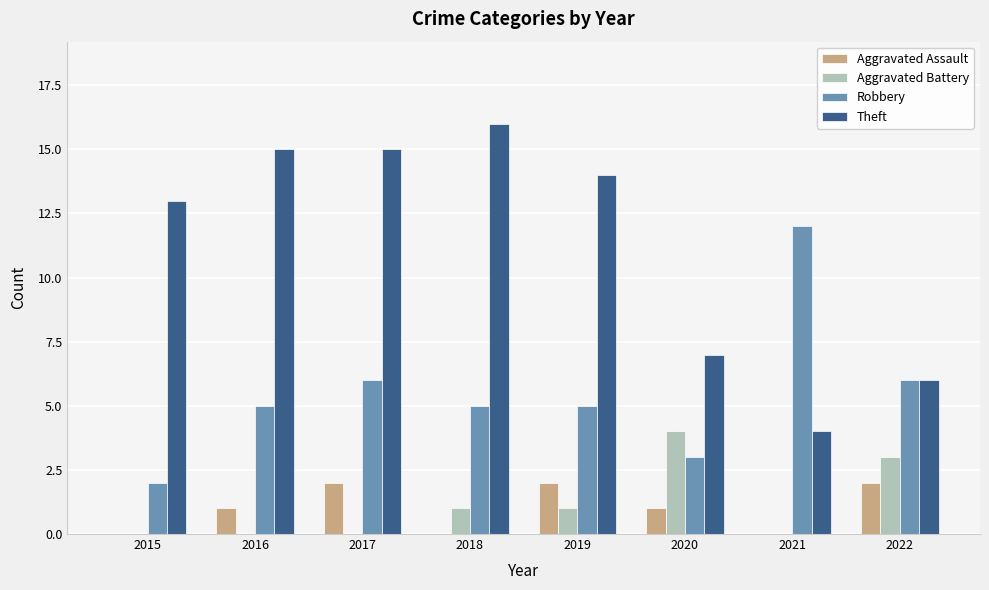

Reading left to right, transcribe all the data shown in this chart.

Aggravated Assault: 0	1	2	0	2	1	0	2
Aggravated Battery: 0	0	0	1	1	4	0	3
Robbery: 2	5	6	5	5	3	12	6
Theft: 13	15	15	16	14	7	4	6